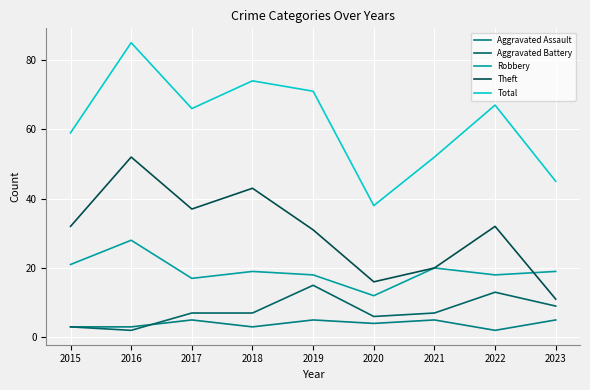

Does the chart have visible grid lines?

Yes